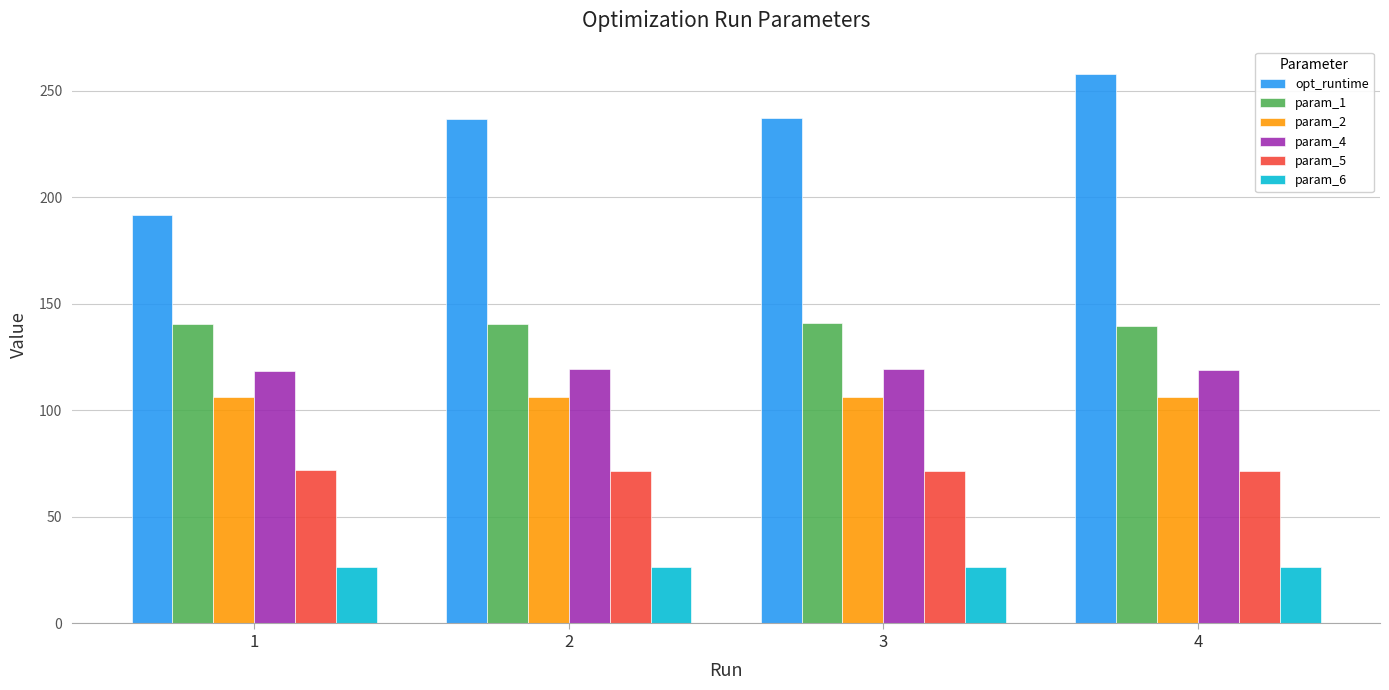

Which series has the largest total across all categories?

opt_runtime